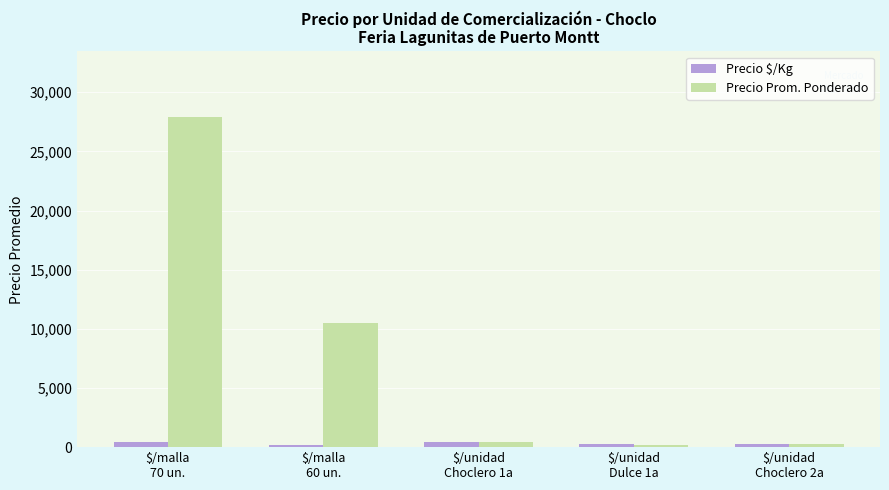

At which category is the sum across all series the highest?

$/malla
70 un.